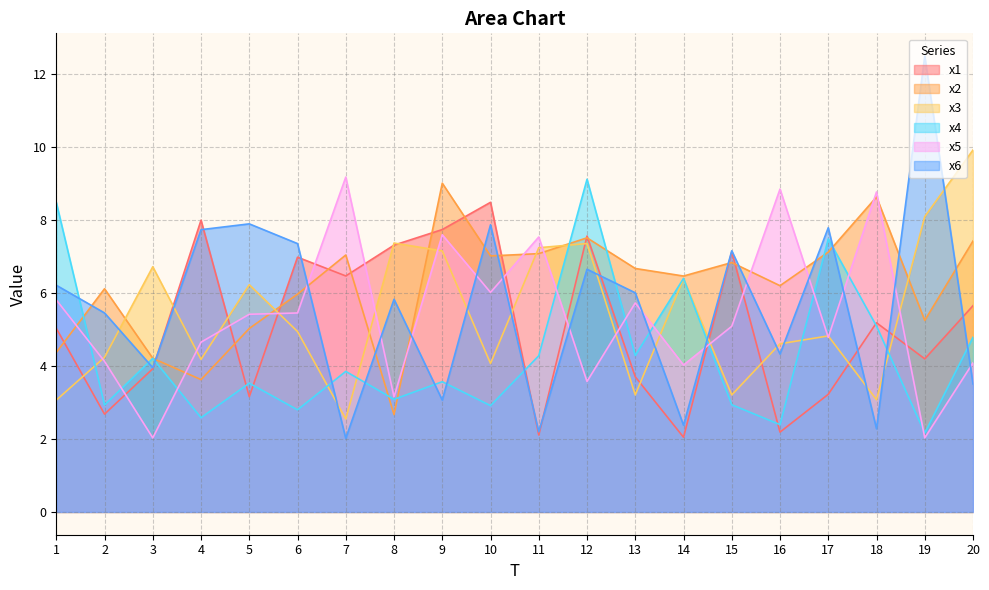

Which has a higher value, 8 or 1?

8